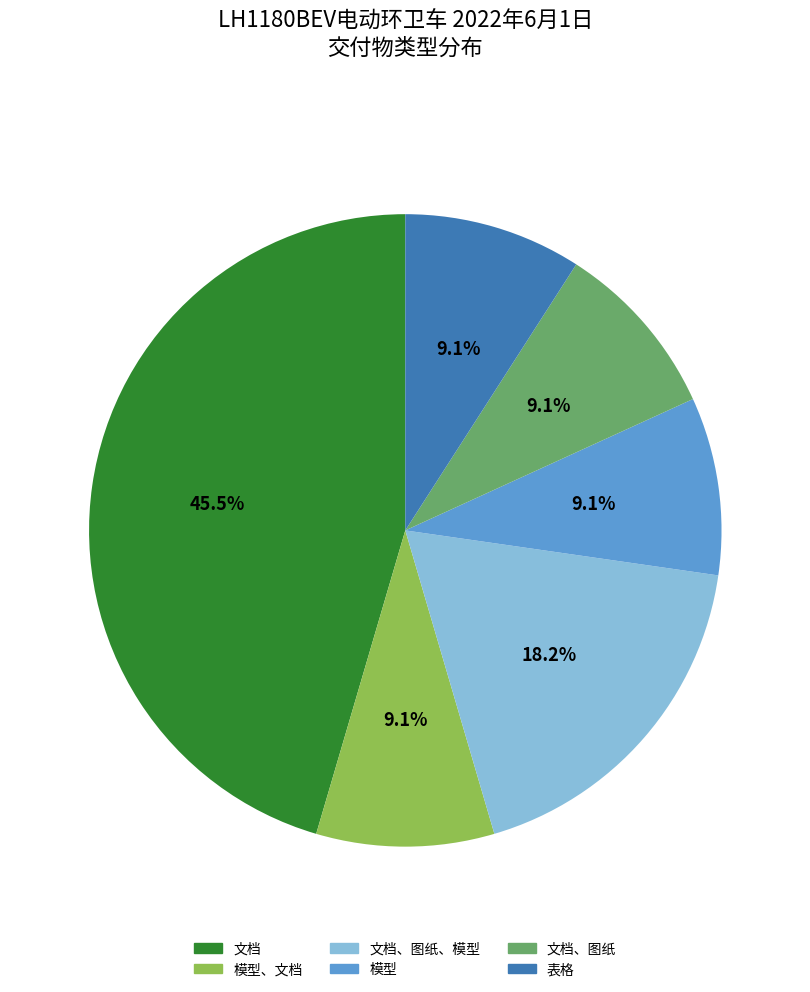

Is there a majority slice in this chart?

No